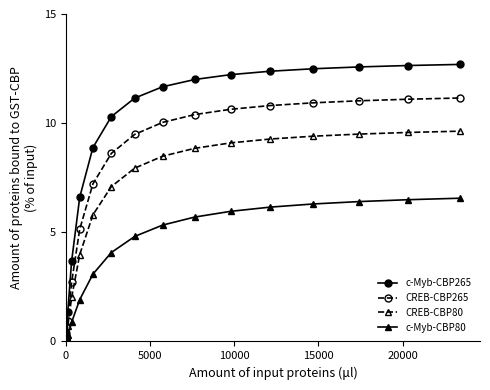

Is this an area chart (filled region under the line)?

No